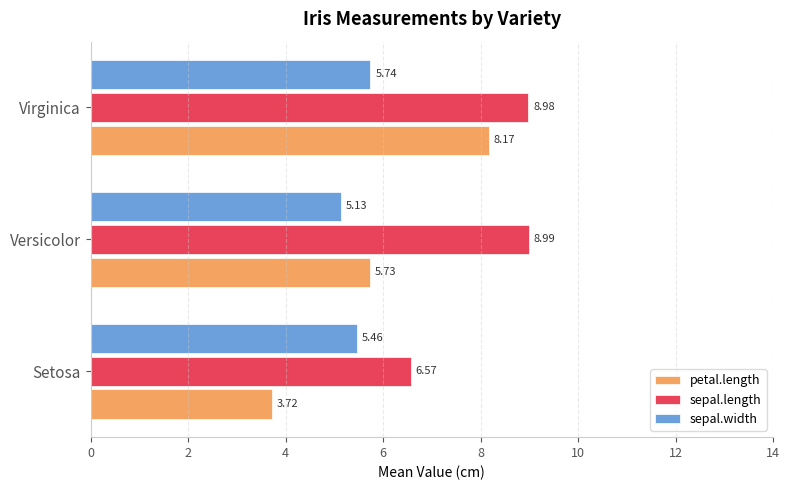

At which label does sepal.length reach its peak?

Versicolor